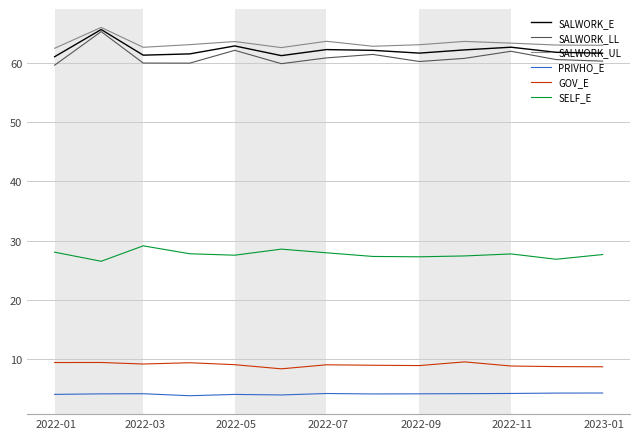

True or false: PRIVHO_E and SALWORK_E cross at least once.

False